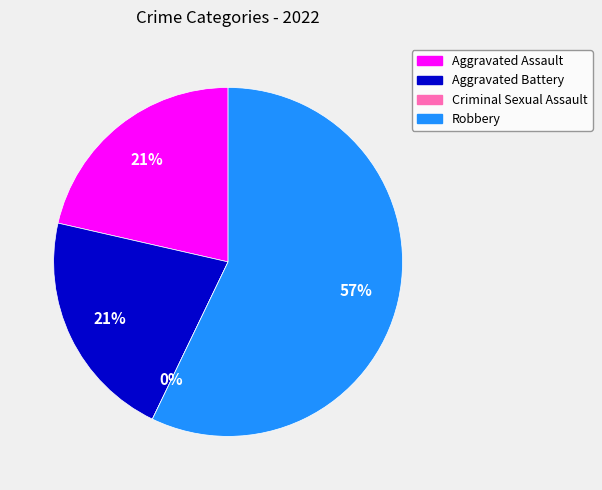

Combined, do Criminal Sexual Assault and Aggravated Battery account for over 50%?

No